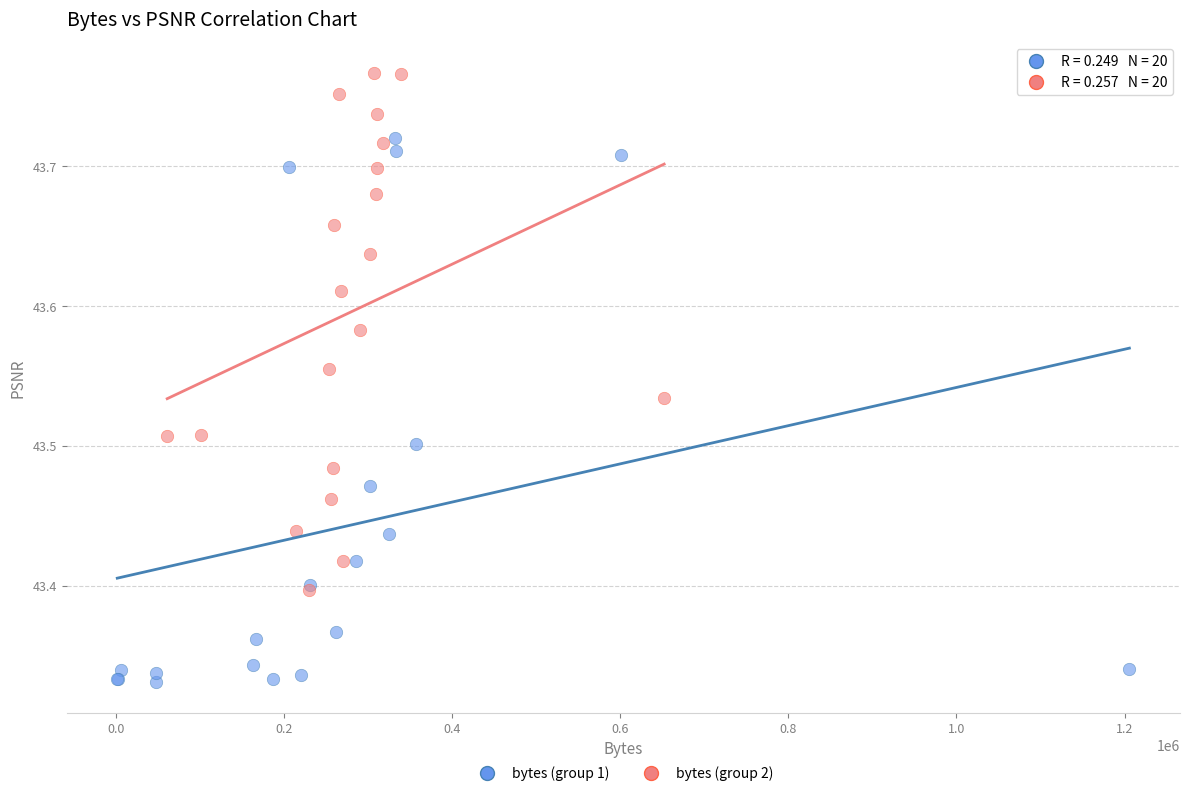

Which series has the largest Y range (max minus min)?

bytes (group 1)